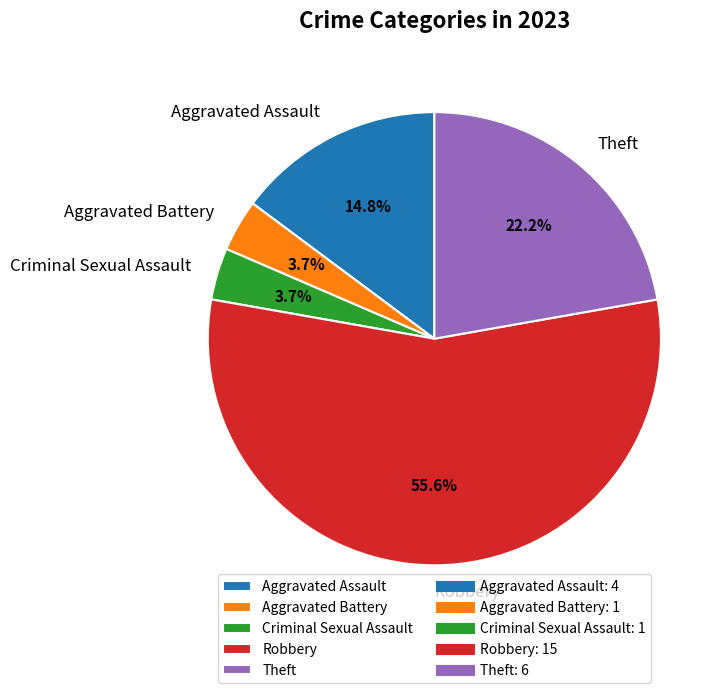

Which category has the biggest portion of the pie?

Robbery